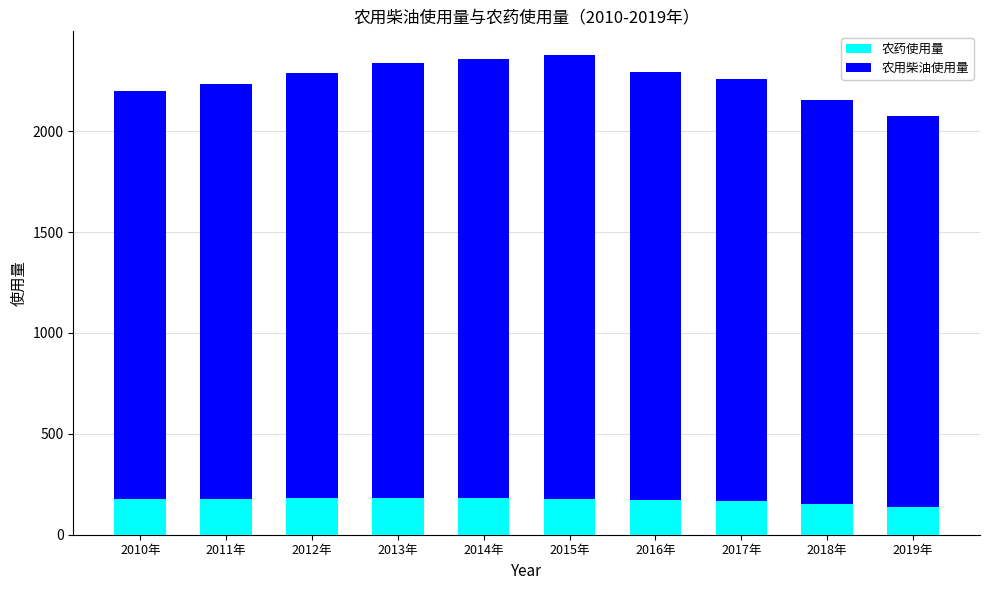

What is the total value across all series at 2019年?

2073.2